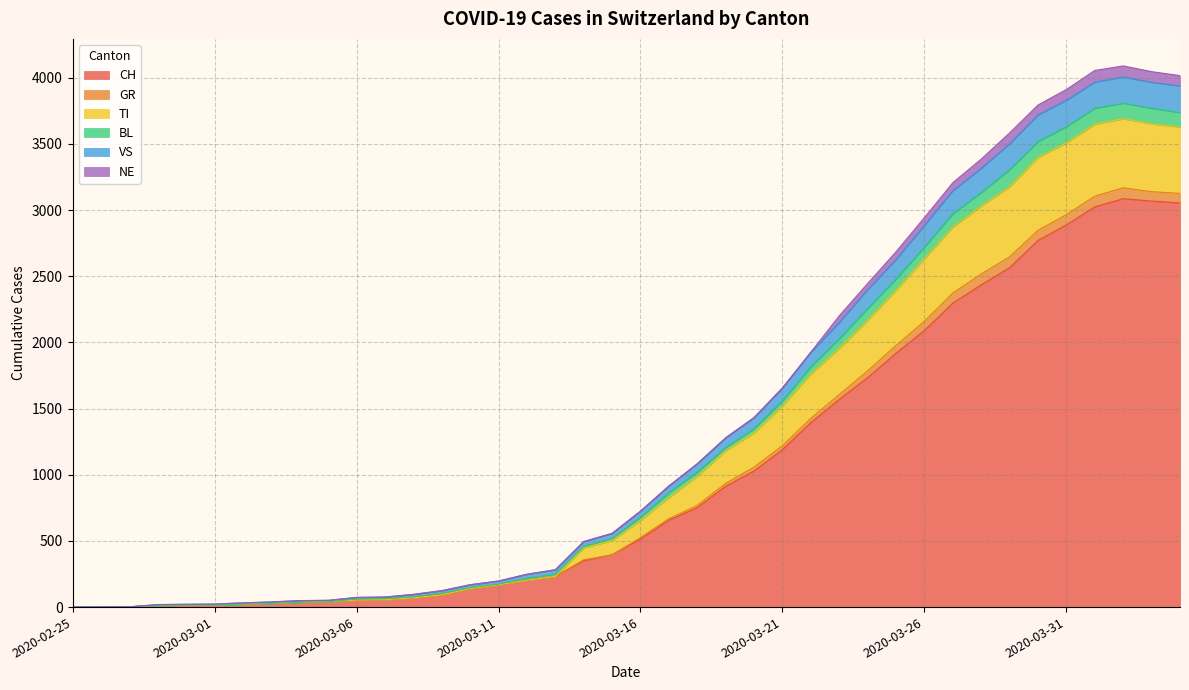

At which label does BL reach its peak?

2020-04-02